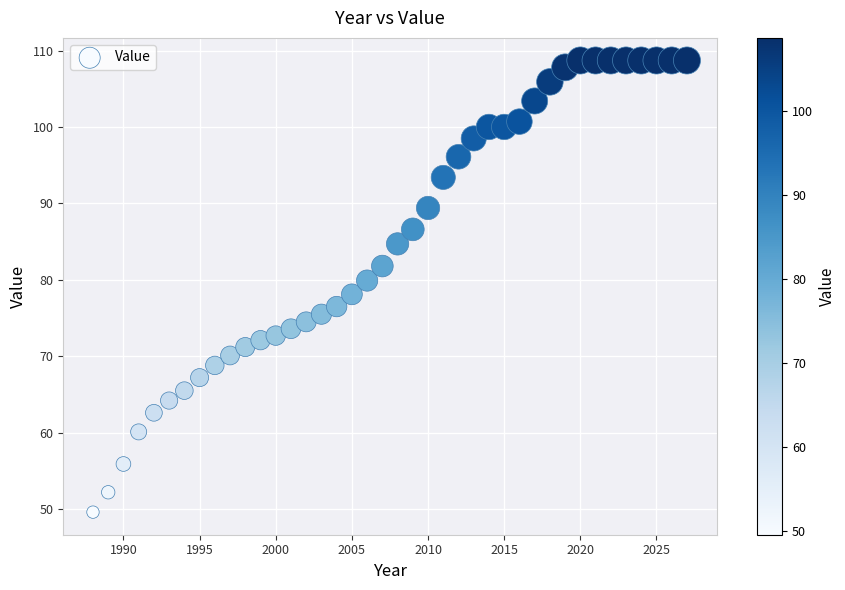

What is the range of X values (max minus min)?

39.0